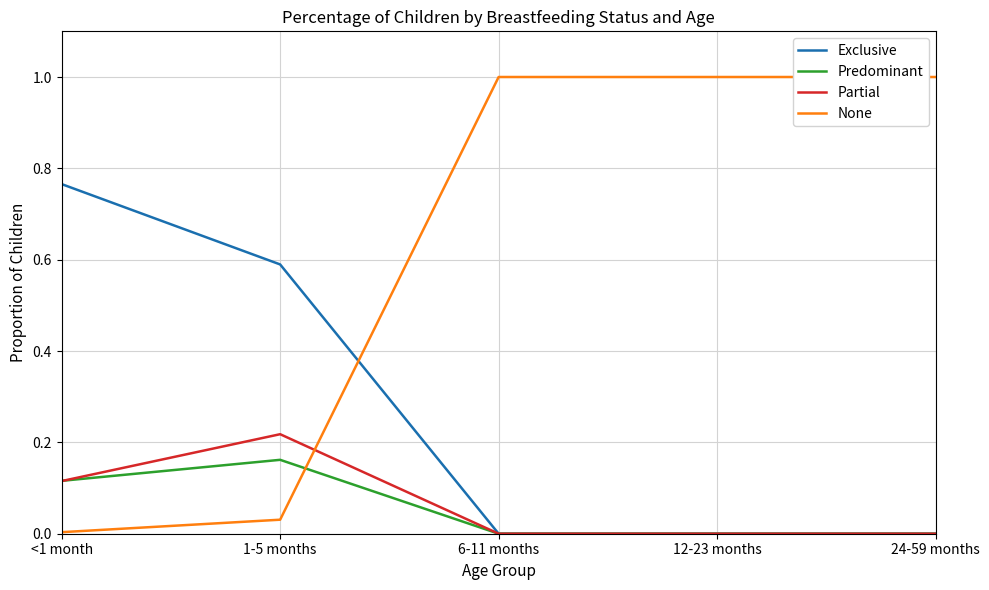

What is the total value across all series at 6-11 months?

1.0